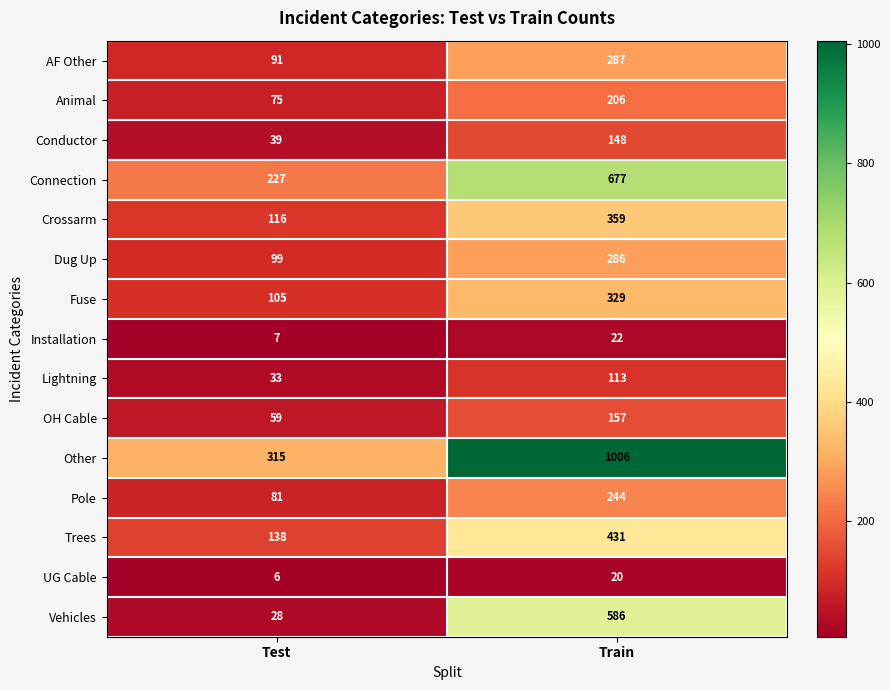

What is the total value across all series at Test?

1419